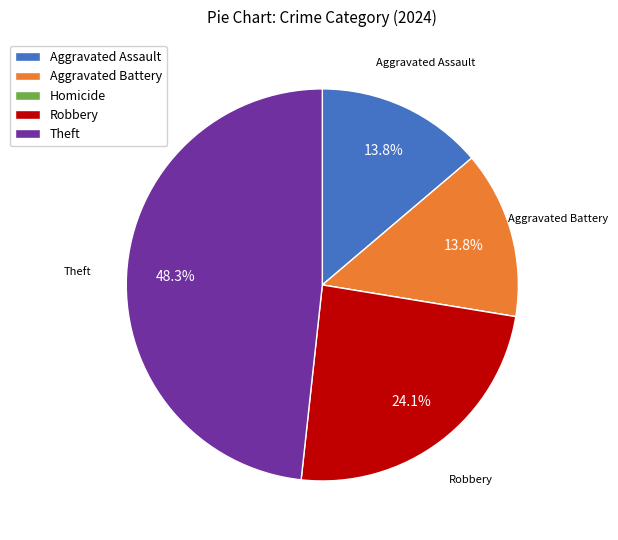

To the nearest percent, what is the combined percentage of Robbery and Theft?

72%